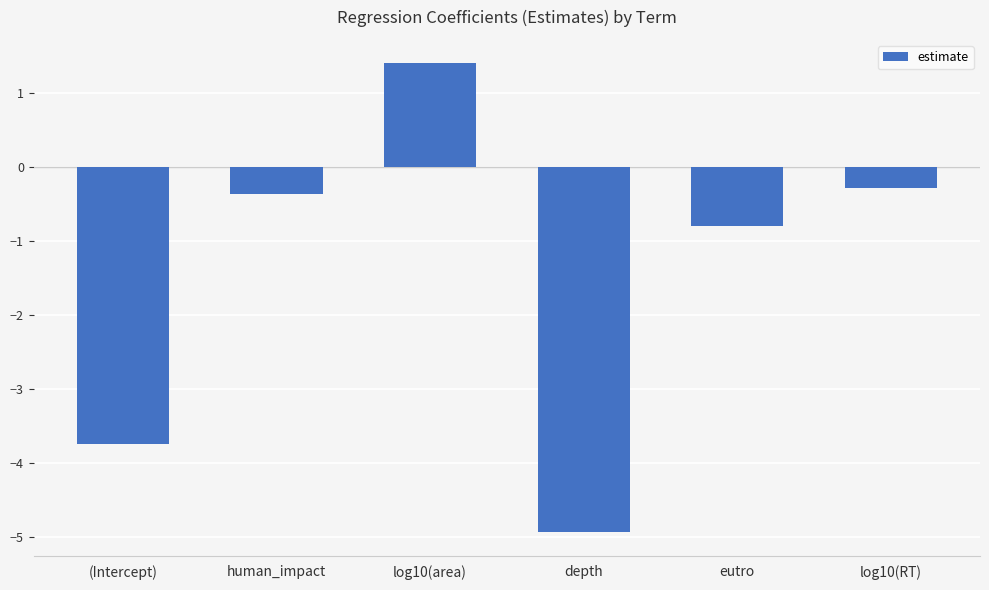

Reading left to right, transcribe all the data shown in this chart.

(Intercept)=-3.7	human_impact=-0.4	log10(area)=1.4	depth=-4.9	eutro=-0.8	log10(RT)=-0.3